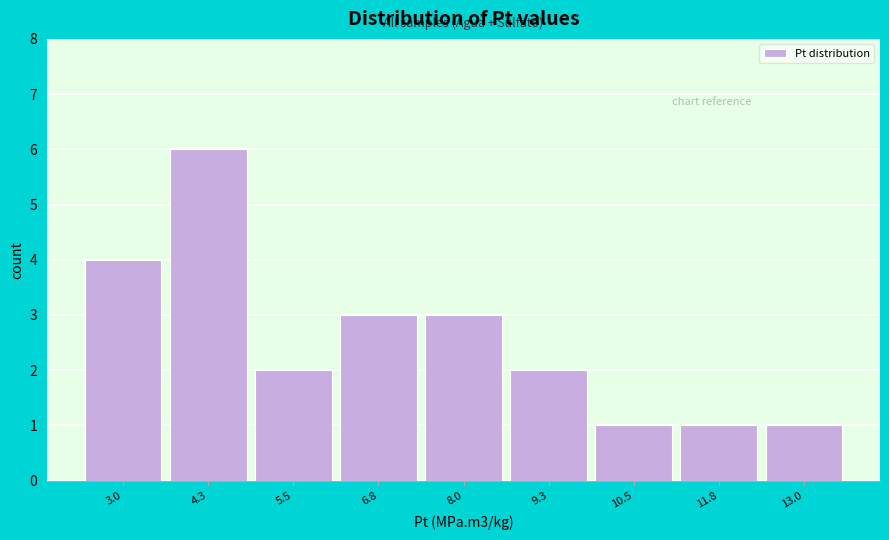

Reading left to right, what are all the values shown in this chart?

3.0=4	4.3=6	5.5=2	6.8=3	8.0=3	9.3=2	10.5=1	11.8=1	13.0=1